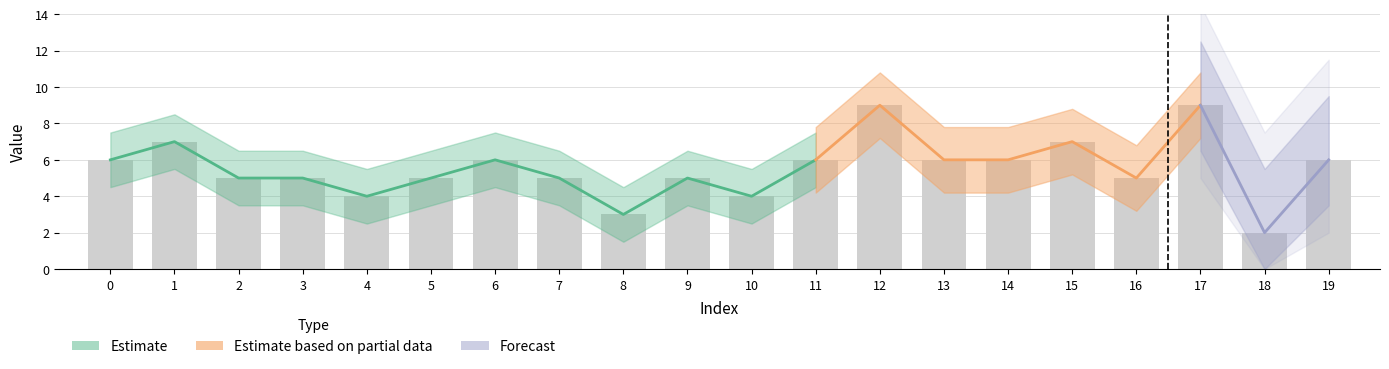

Reading right to left, list all the values displayed in this chart.

19=6	18=2	17=9	16=5	15=7	14=6	13=6	12=9	11=6	10=4	9=5	8=3	7=5	6=6	5=5	4=4	3=5	2=5	1=7	0=6